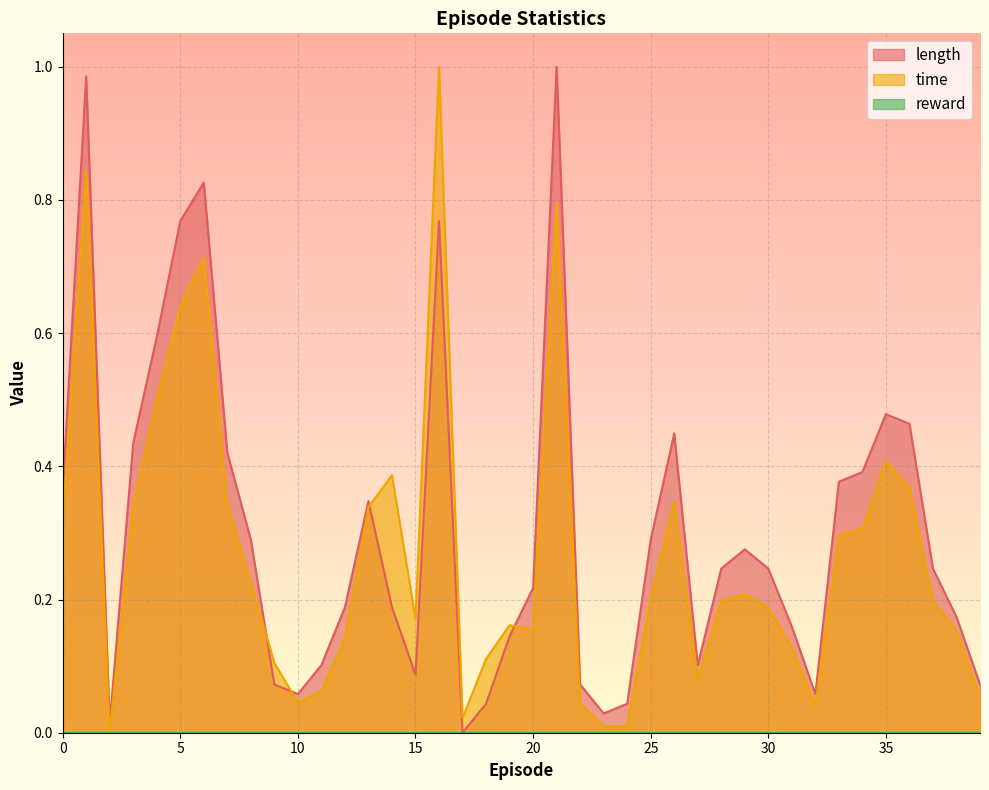

Is it true that time equals 0.1 at 30?

False